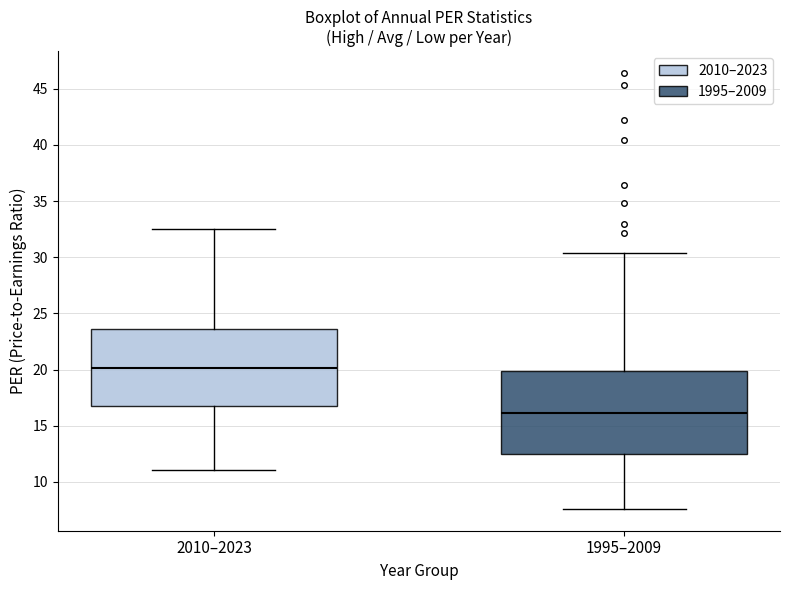

Where does the median line of the box for 2010–2023 sit on the y-axis? The values are not printed on the chart, so give them approximately, as read against the axis.

20.0